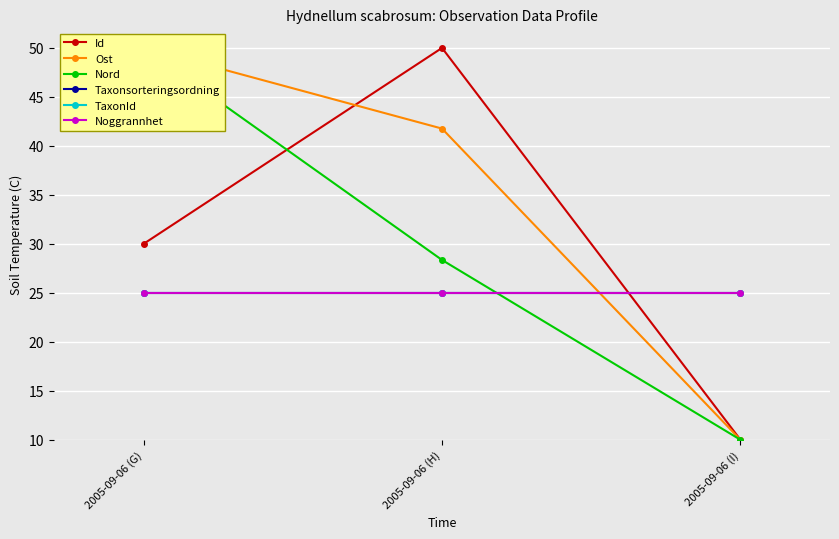

Is it true that Noggrannhet equals 25.0 at 2005-09-06 (H)?

True